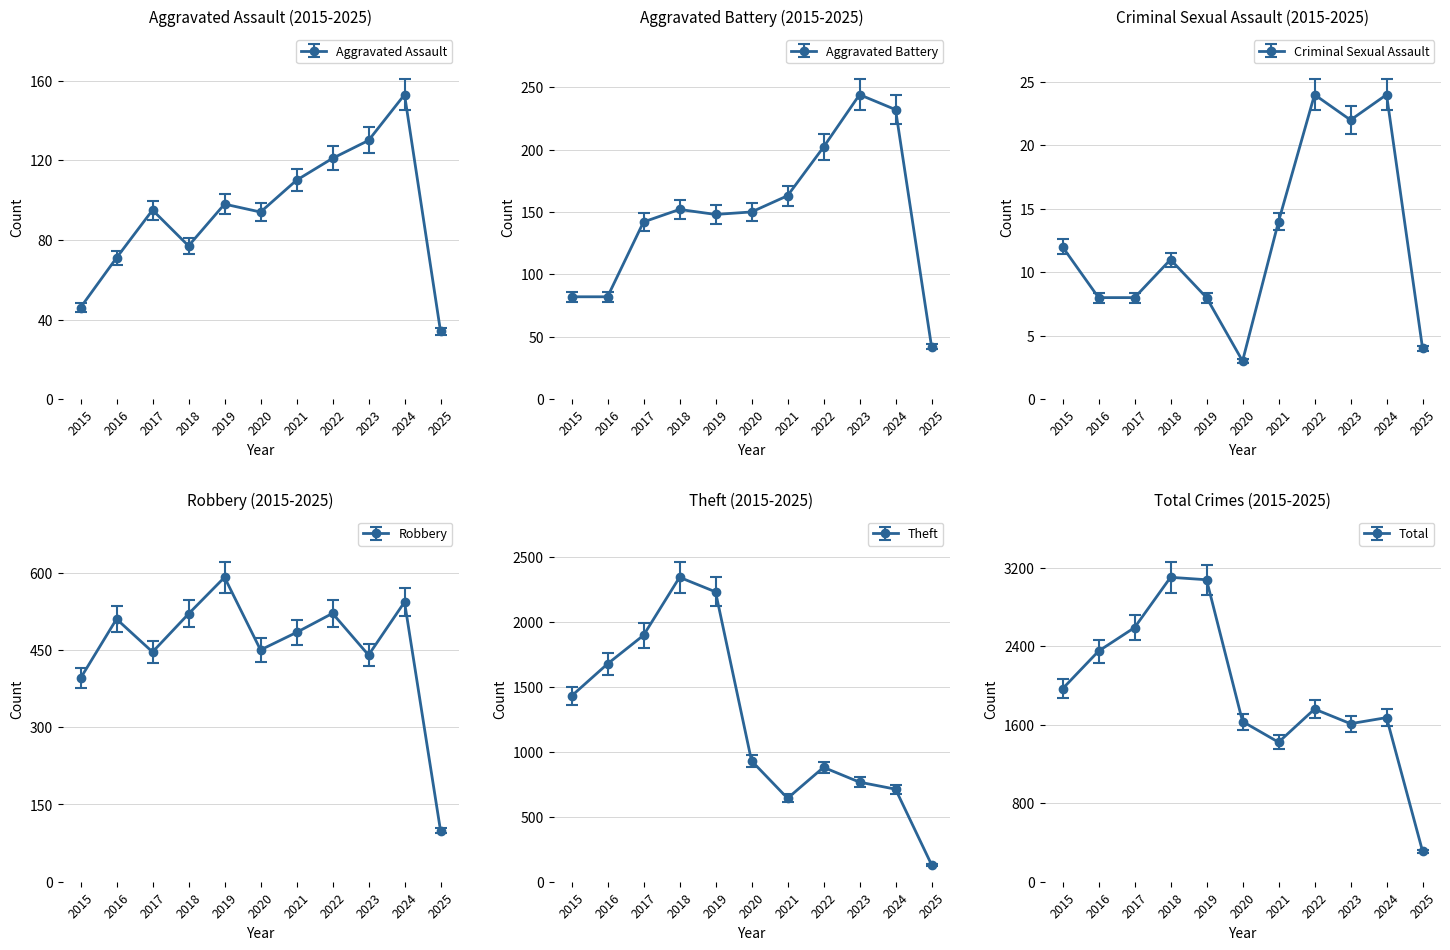

Read the Robbery value at 2020.

472.5